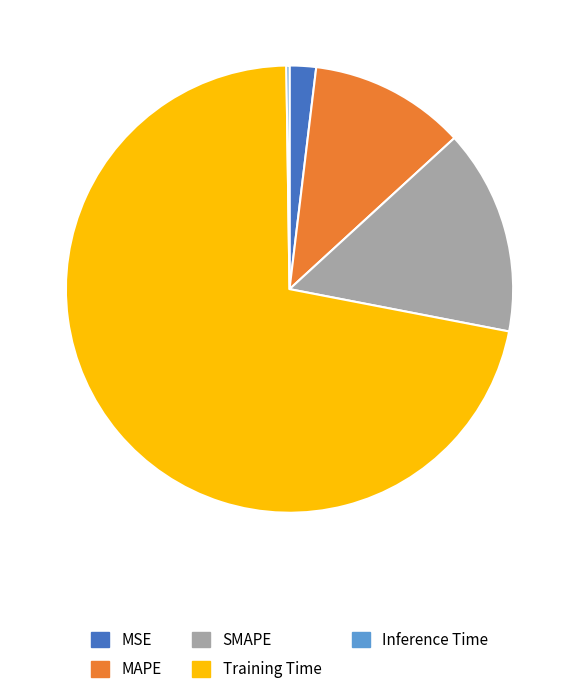

Do MAPE and SMAPE together represent more than half of the pie?

No